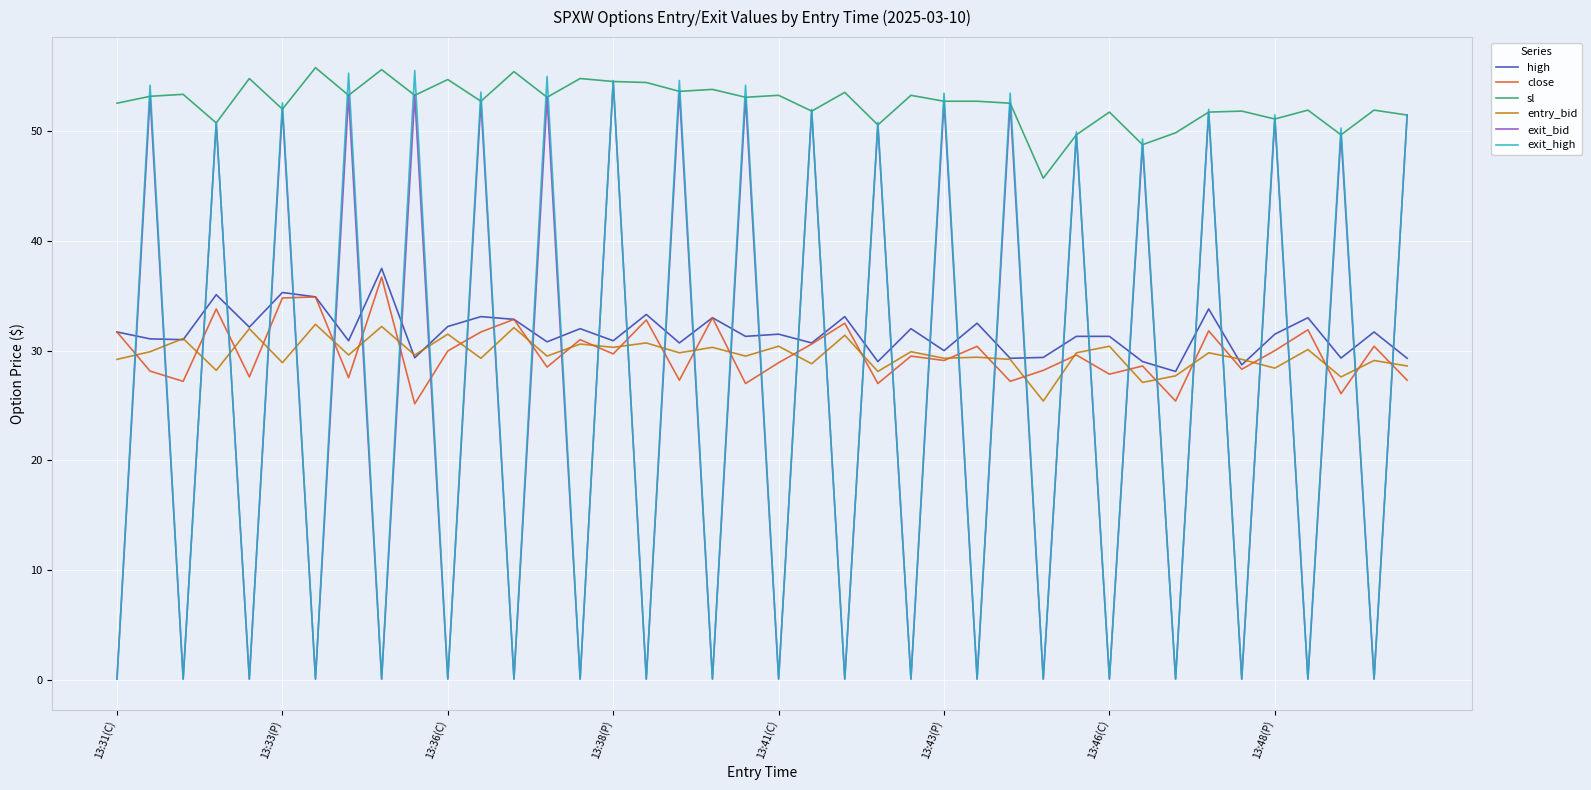

Which series has the widest spread of values?

exit_high